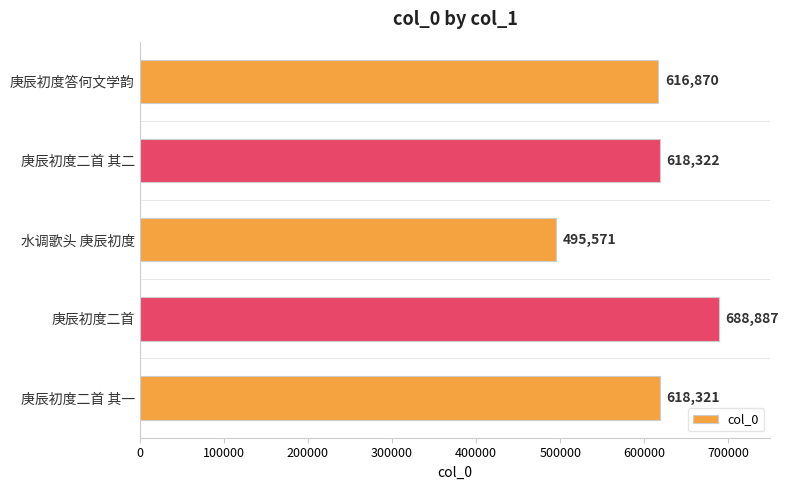

Where is the data nearest to the value 592229?

庚辰初度答何文学韵